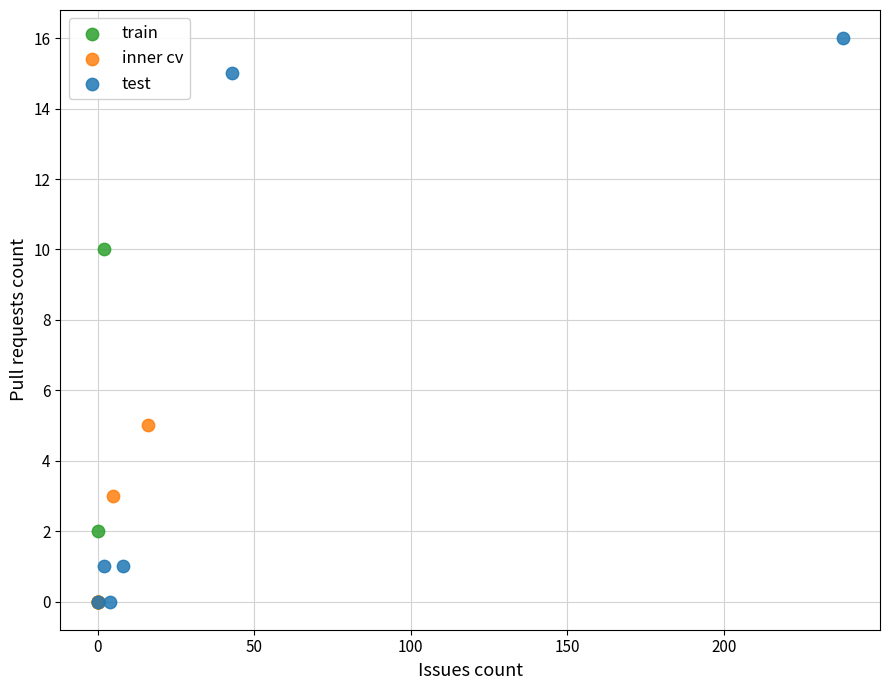

What are all the series names shown in the legend?

train, inner cv, test